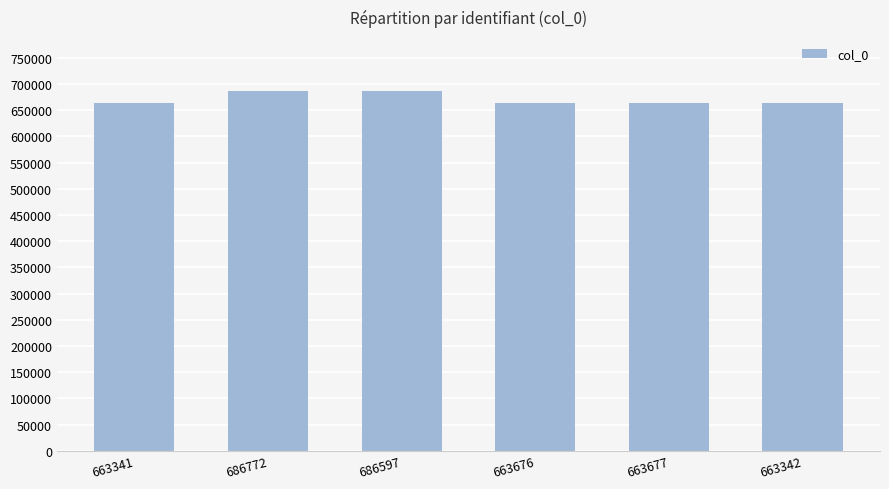

What is the label of the 5th bar from the right?

686772